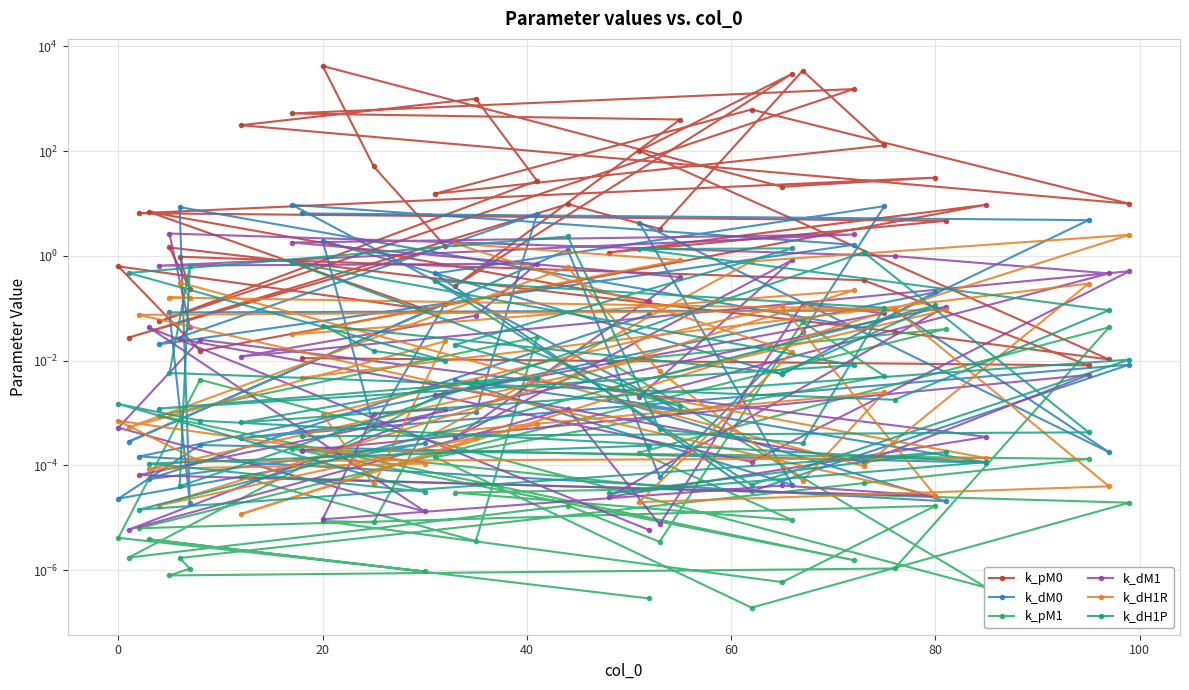

What are all the series names shown in the legend?

k_pM0, k_dM0, k_pM1, k_dM1, k_dH1R, k_dH1P